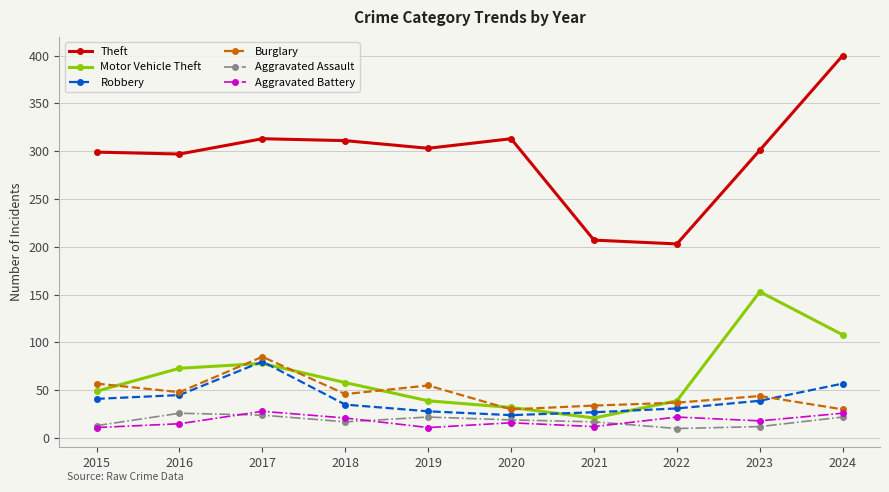

Is this an area chart (filled region under the line)?

No